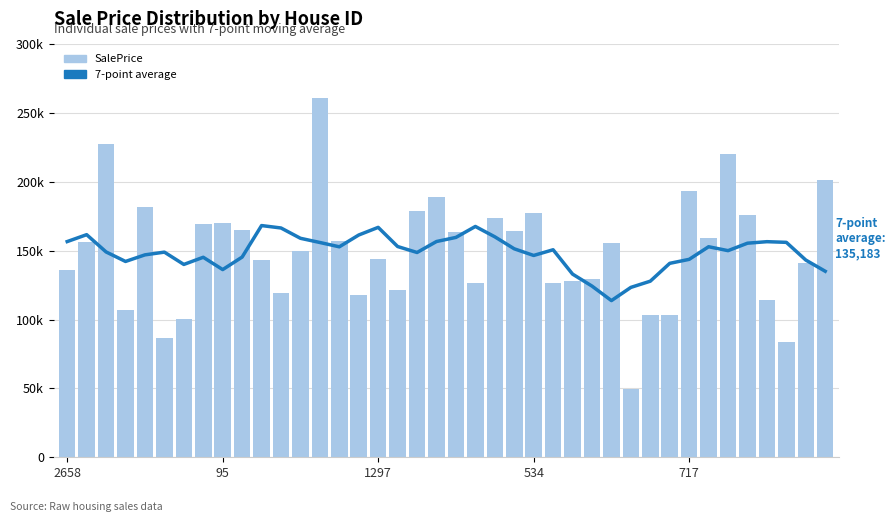

The 7-point average series shows 140932.7 at 31. True or false?

True